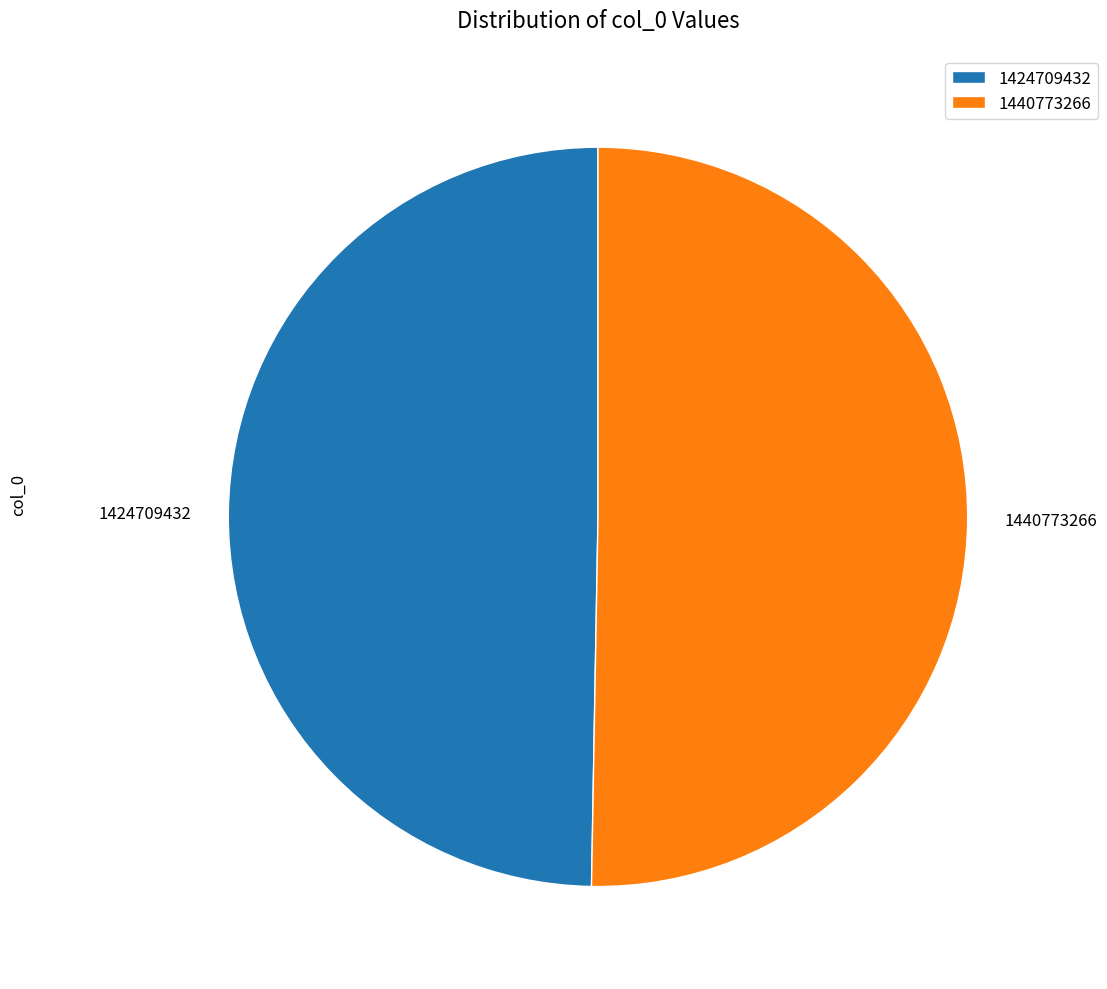

True or false: 1424709432 accounts for 50% of the total.

True